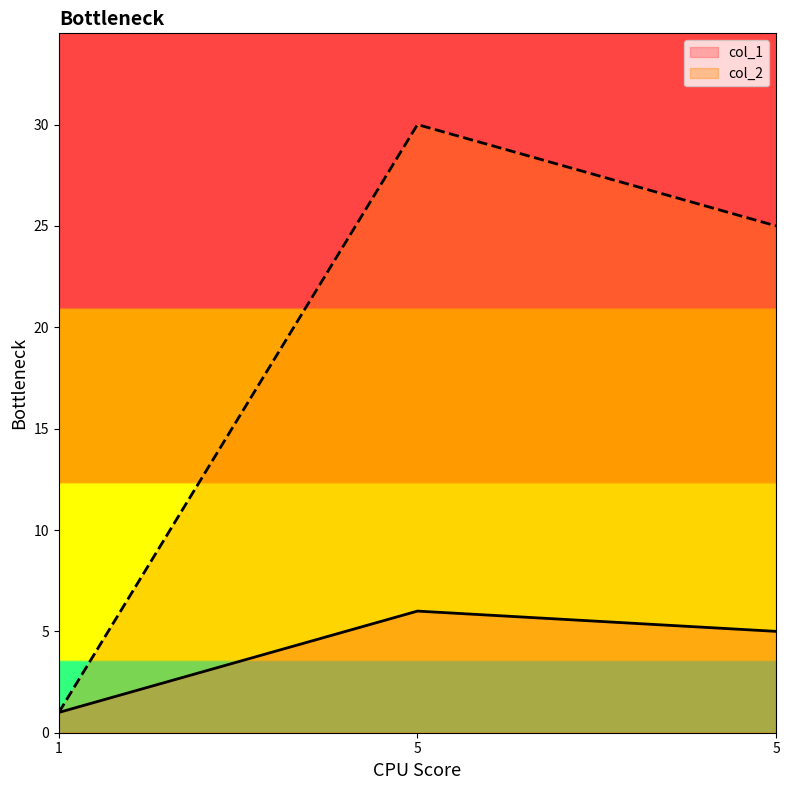

What is the maximum value shown in the chart?

30